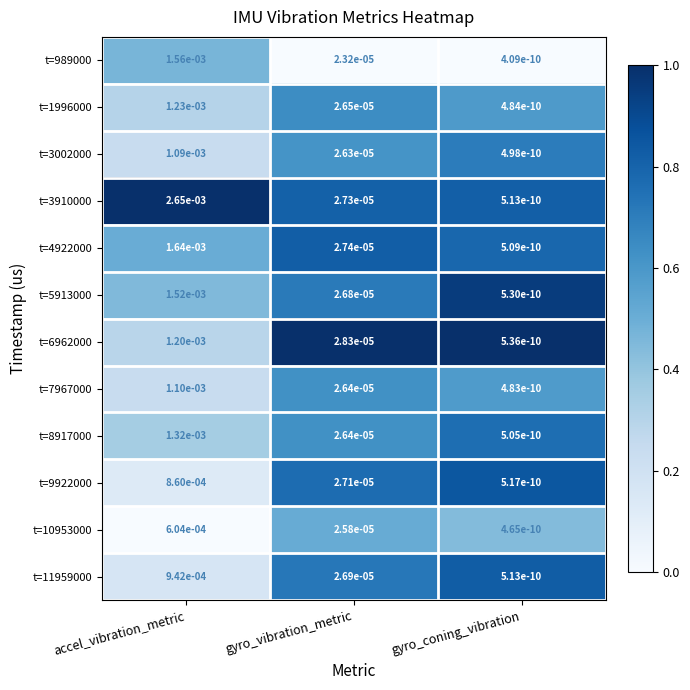

Which category has the lowest value across all series?

gyro_coning_vibration